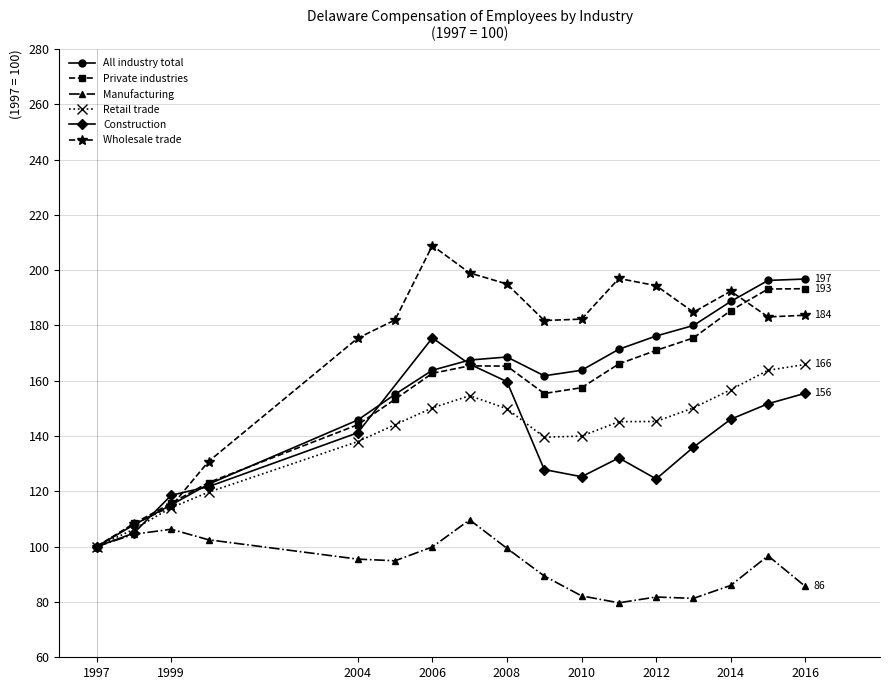

What is the value of the Retail trade point at the 2nd from the left?

106.3